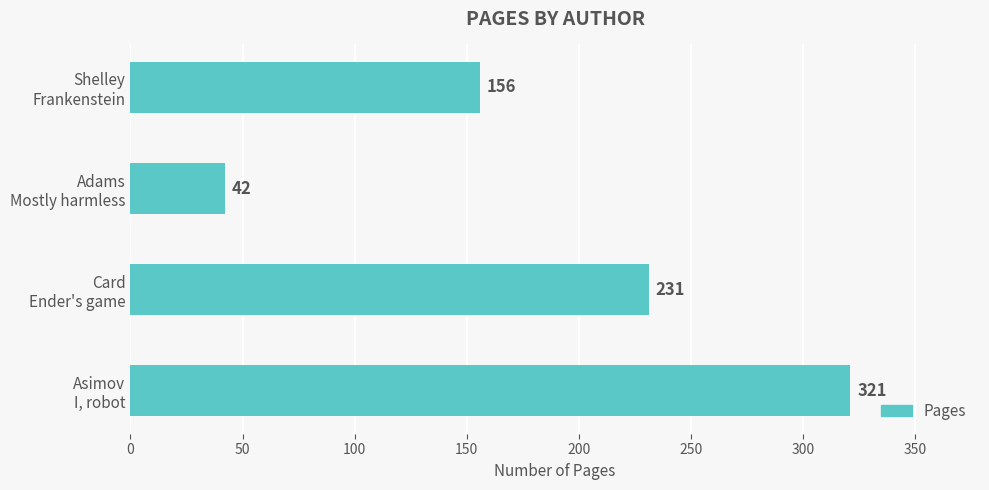

How many series are shown in this chart?

1